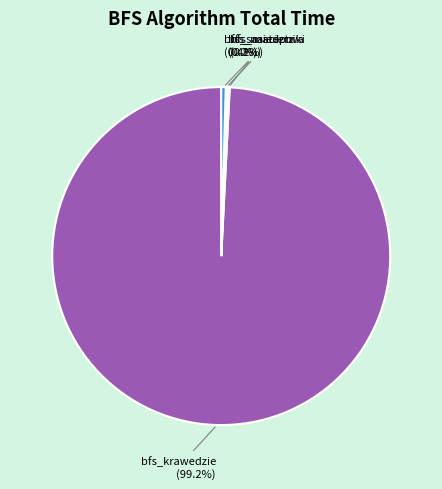

Does any single category account for the majority?

Yes